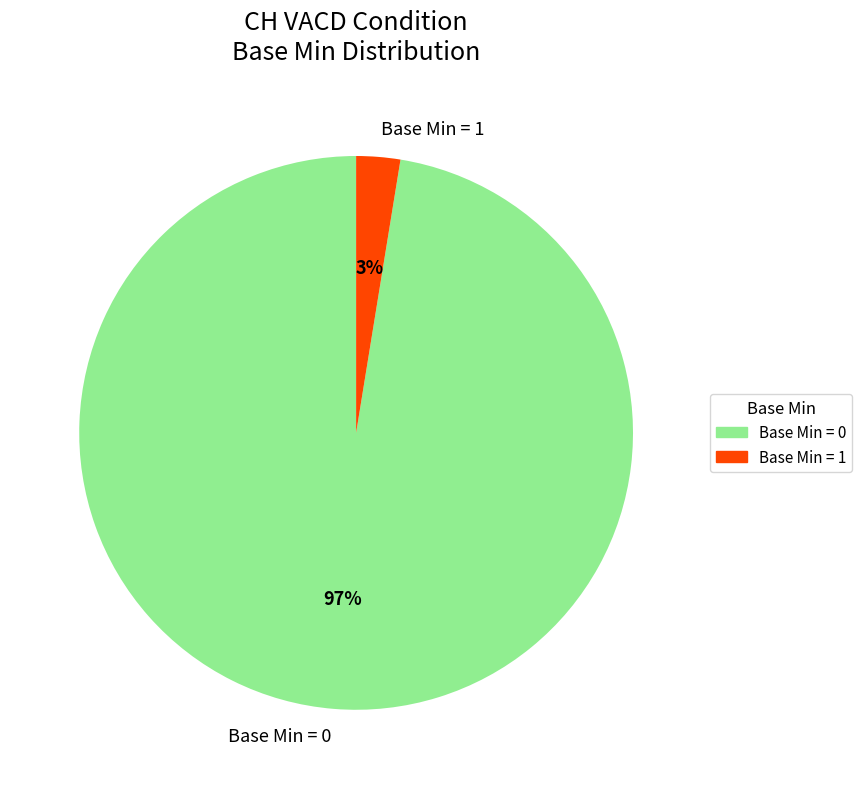

The Base Min = 1 slice represents 3% of the pie. True or false?

True